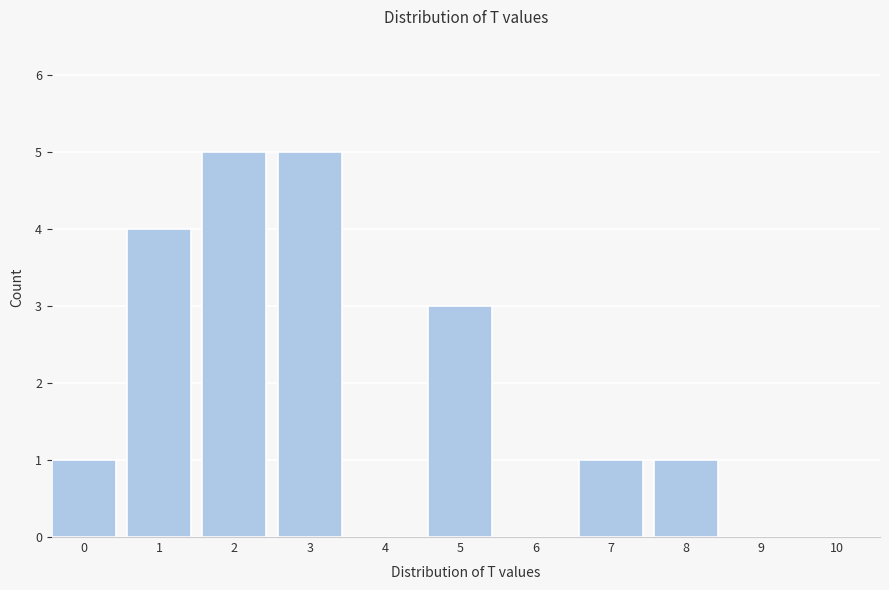

Reading left to right, what are all the values shown in this chart?

0=1	1=4	2=5	3=5	4=0	5=3	6=0	7=1	8=1	9=0	10=0